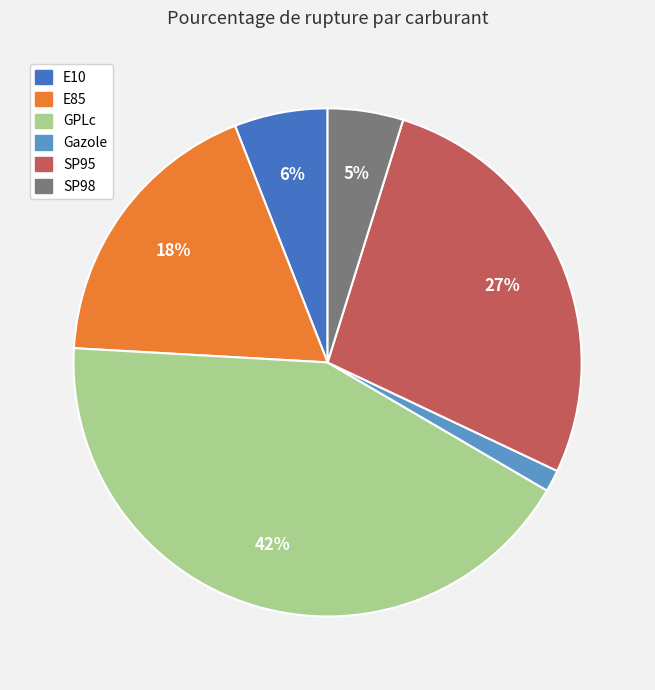

Combined, do GPLc and E10 account for over 50%?

No